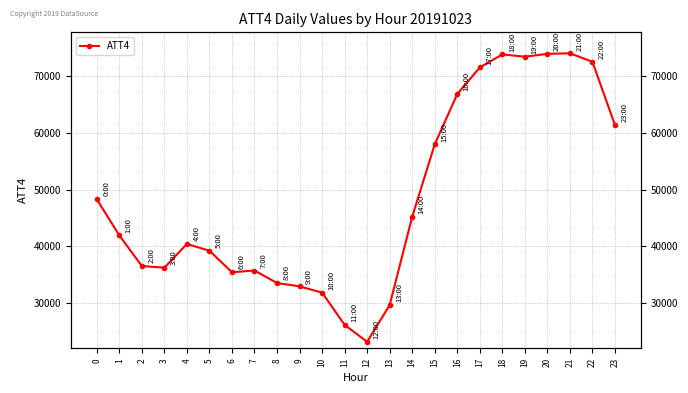

True or false: there are more than 1 points higher than both neighbors.

True